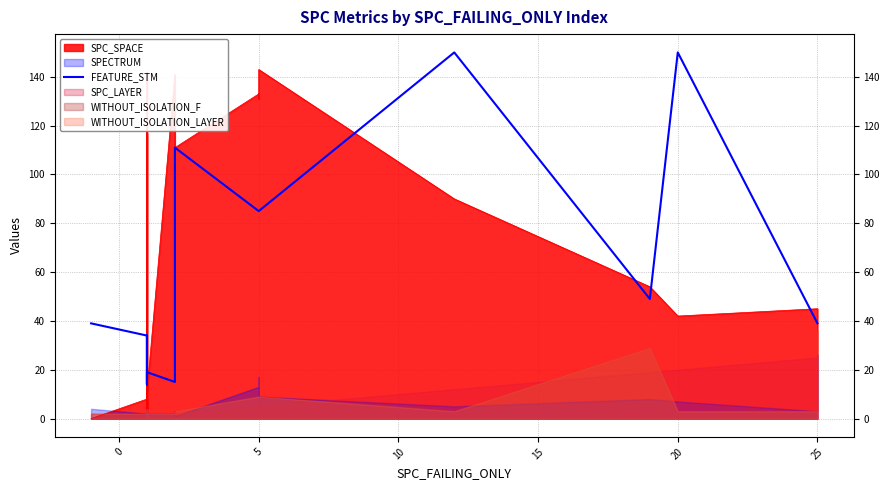

Reading left to right, what are all the values shown in this chart?

39	39	34	34	34	19	14	19	14	19	34	34	19	19	15	111	111	85	85	85	150	49	150	39	39